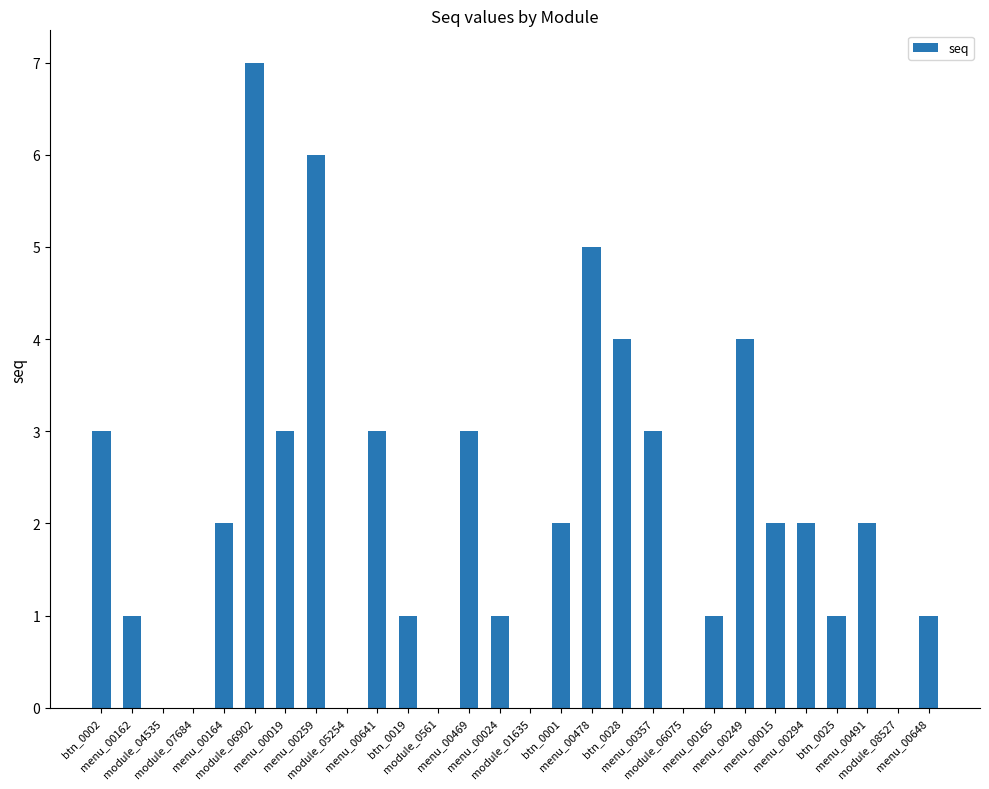

What is the greatest value displayed?

7